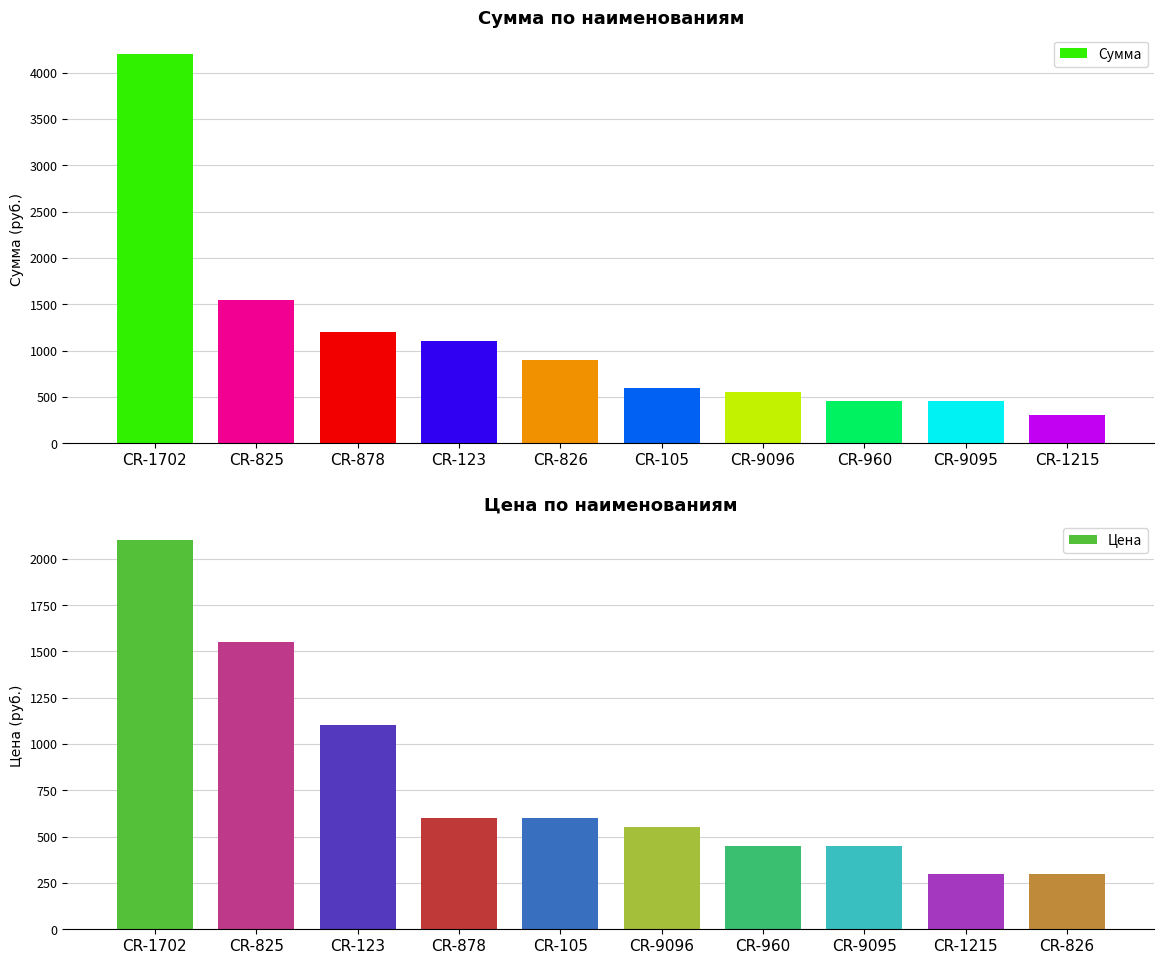

True or false: Цена has a value of 3377 at CR-1702.

False